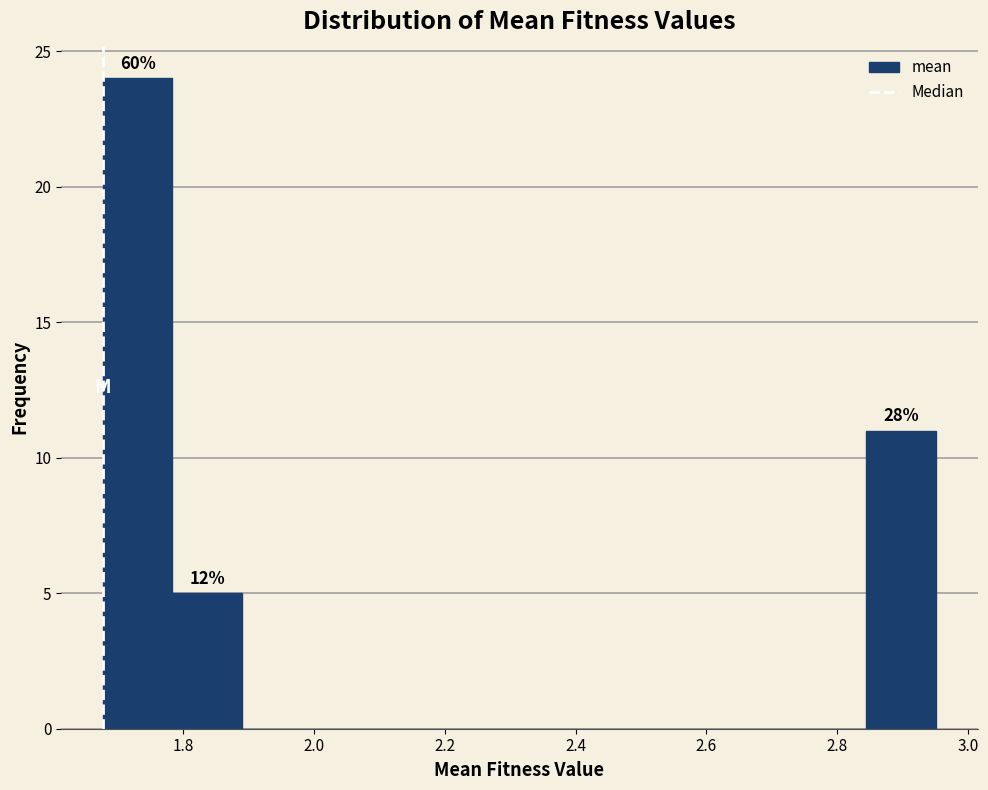

Which range on the x-axis has the tallest bar?

1.68 to 1.78